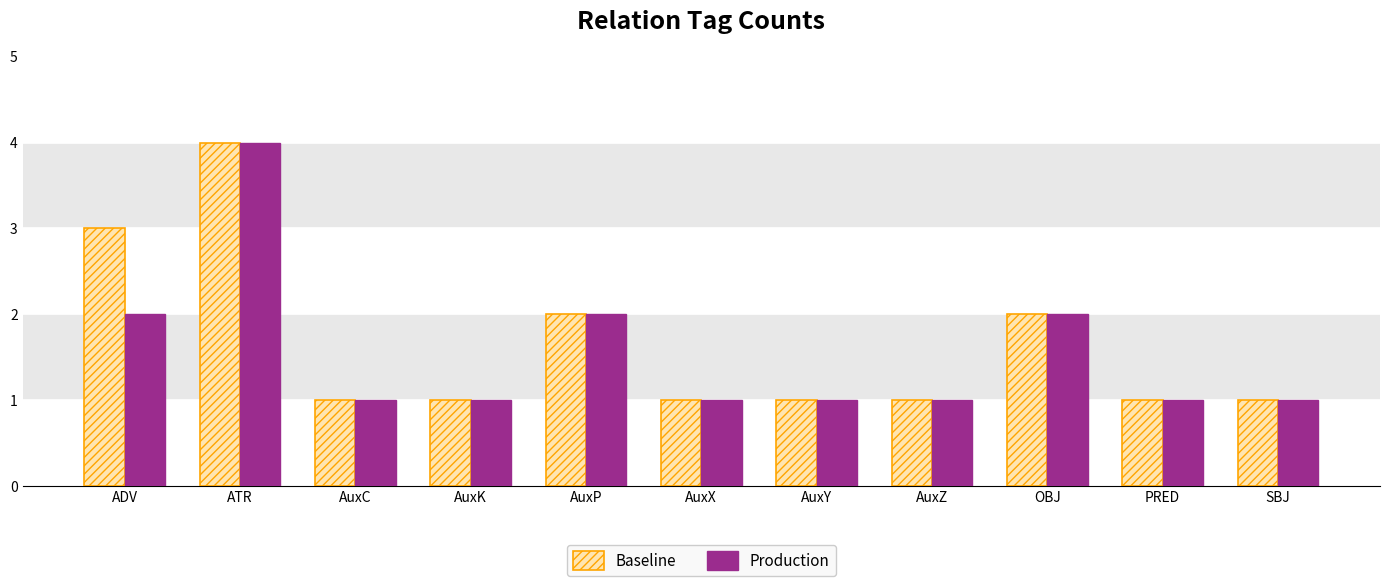

At ADV, list the series in order from largest to smallest.

Baseline, Production